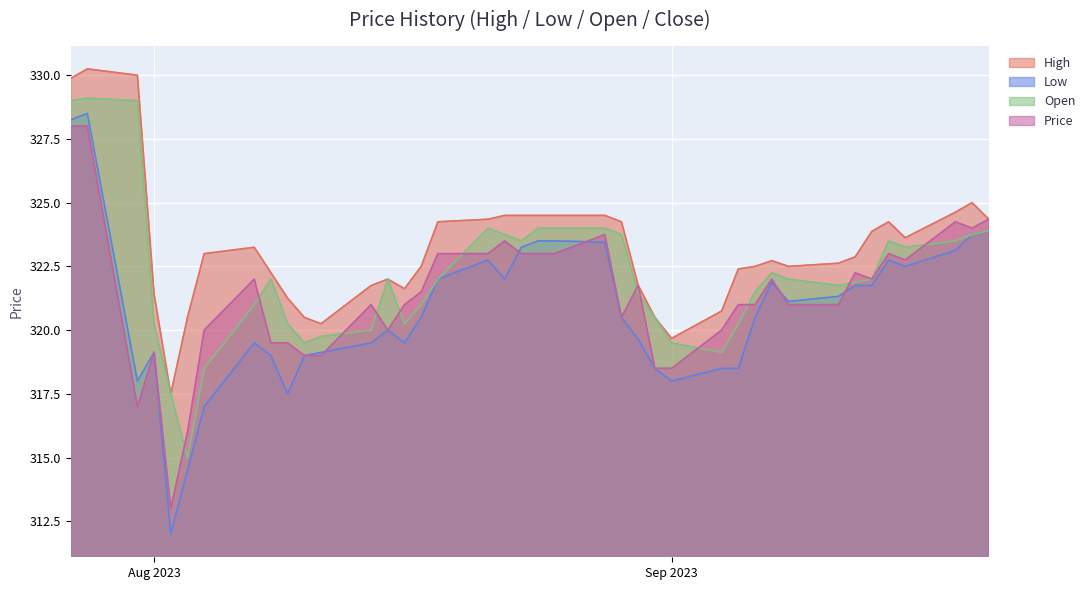

Is the value of Open at 08/25/2023 greater than the value of Price at 07/31/2023?

Yes